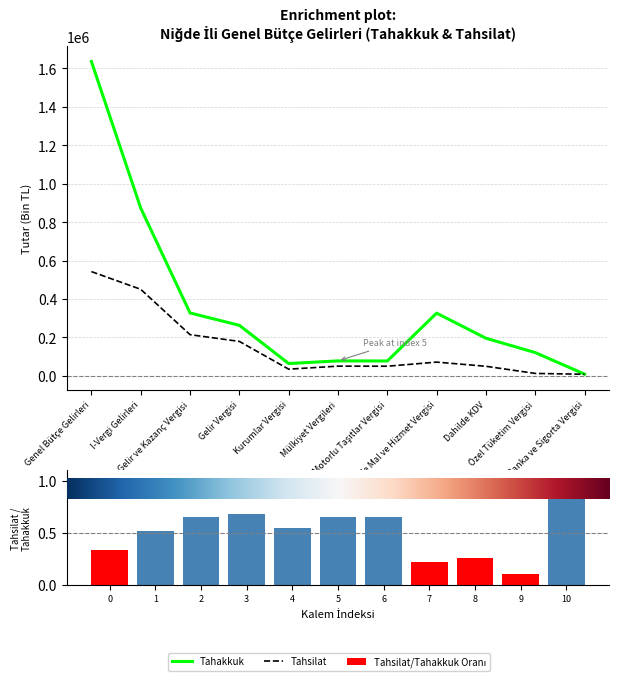

Reading left to right, extract all data points from this chart.

Tahakkuk: Genel Bütçe Gelirleri=1636037.0	I-Vergi Gelirleri=873300.0	Gelir ve Kazanç Vergisi=327707.0	Gelir Vergisi=263306.0	Kurumlar Vergisi=64401.0	Mülkiyet Vergileri=78321.0	Motorlu Taşıtlar Vergisi=77754.0	Dahilde Mal ve Hizmet Vergisi=326766.0	Dahilde KDV=196000.0	Özel Tüketim Vergisi=121494.0	Banka ve Sigorta Vergisi=9262.0
Tahsilat: Genel Bütçe Gelirleri=542808.0	I-Vergi Gelirleri=450685.0	Gelir ve Kazanç Vergisi=214762.0	Gelir Vergisi=179598.0	Kurumlar Vergisi=35164.0	Mülkiyet Vergileri=50934.0	Motorlu Taşıtlar Vergisi=50514.0	Dahilde Mal ve Hizmet Vergisi=71940.0	Dahilde KDV=50186.0	Özel Tüketim Vergisi=13060.0	Banka ve Sigorta Vergisi=8684.0
Tahsilat/Tahakkuk Oranı: Genel Bütçe Gelirleri=0.3	I-Vergi Gelirleri=0.5	Gelir ve Kazanç Vergisi=0.7	Gelir Vergisi=0.7	Kurumlar Vergisi=0.5	Mülkiyet Vergileri=0.7	Motorlu Taşıtlar Vergisi=0.6	Dahilde Mal ve Hizmet Vergisi=0.2	Dahilde KDV=0.3	Özel Tüketim Vergisi=0.1	Banka ve Sigorta Vergisi=0.9